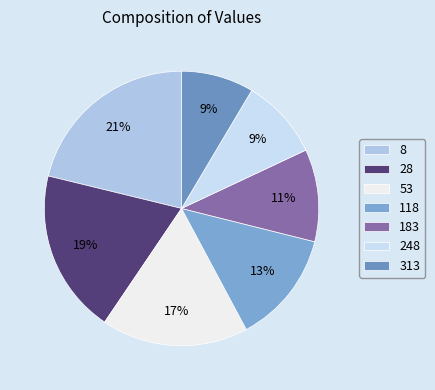

Do 28 and 118 together represent more than half of the pie?

No